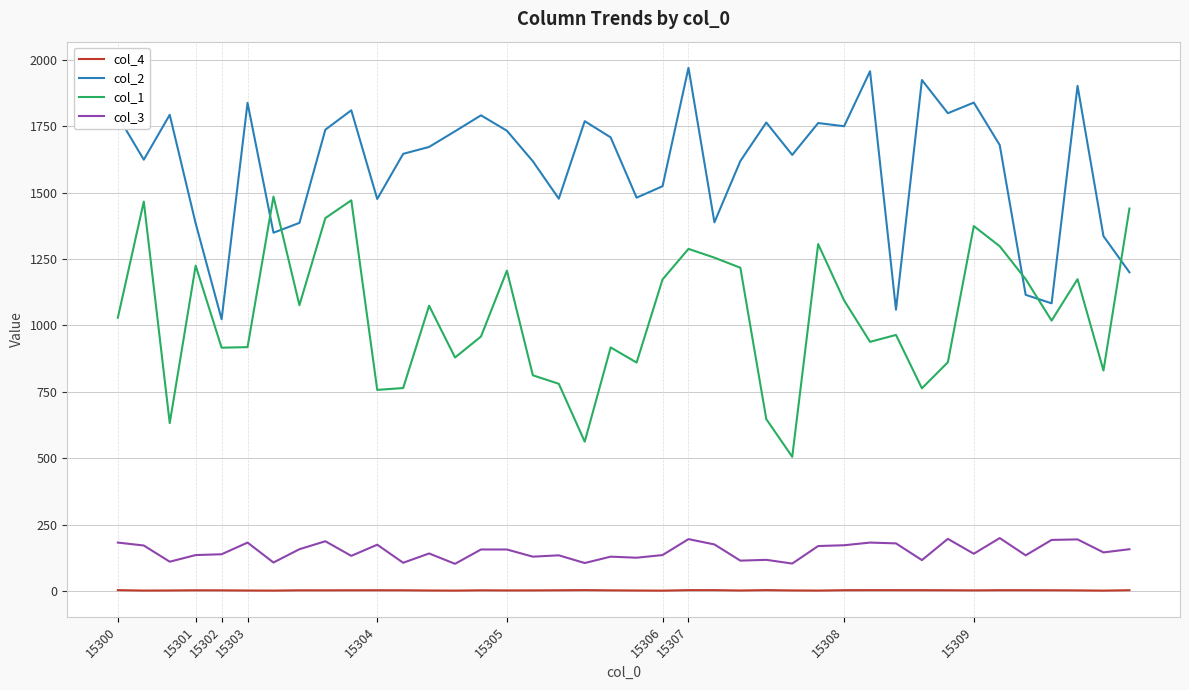

True or false: col_3 and col_2 intersect in this chart.

False